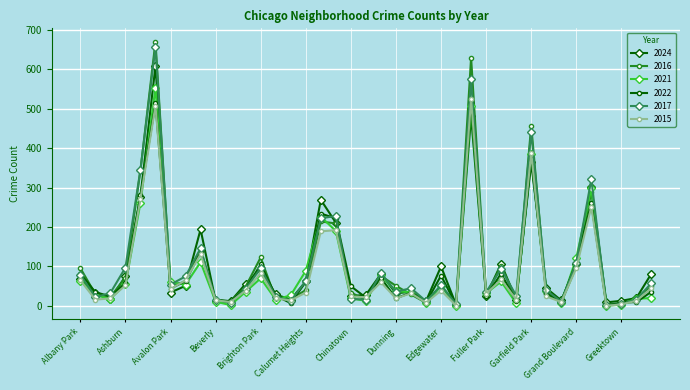

In 2016, how many points are lower than both neighbors (excluding endpoints)?

11